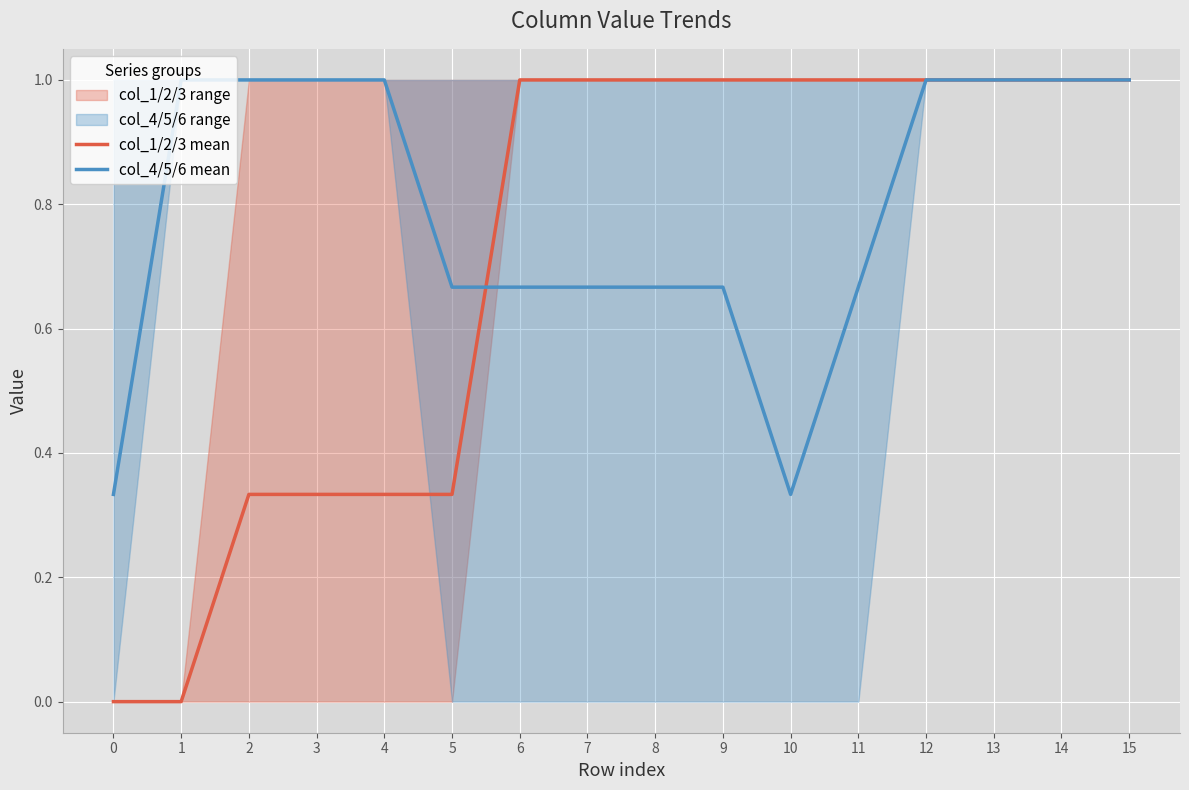

Is it true that col_1/2/3 mean equals 1.6 at 11?

False